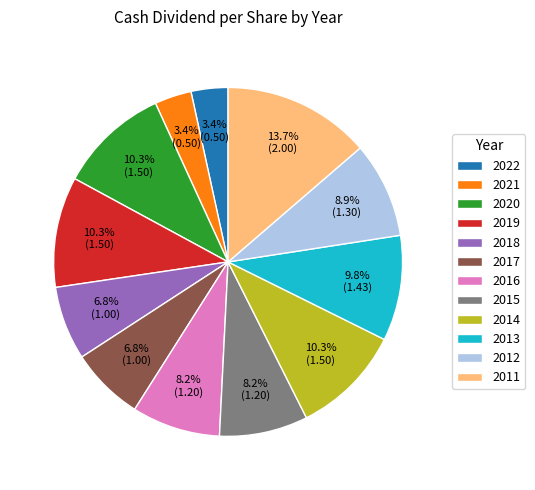

What percentage is the 2022 slice, to the nearest percent?

3%